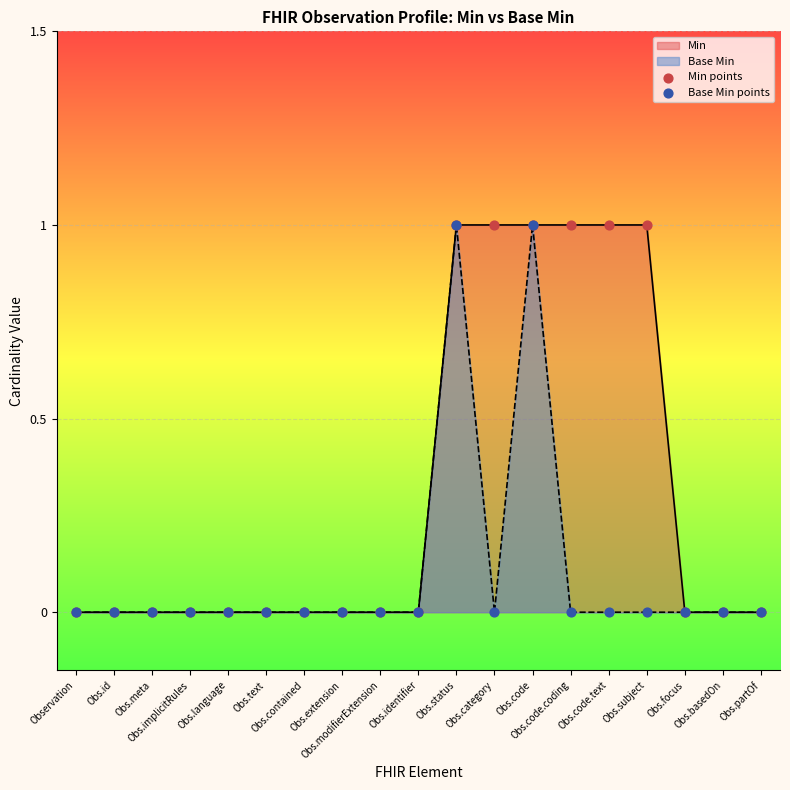

Which series contains the highest Y value?

Min points